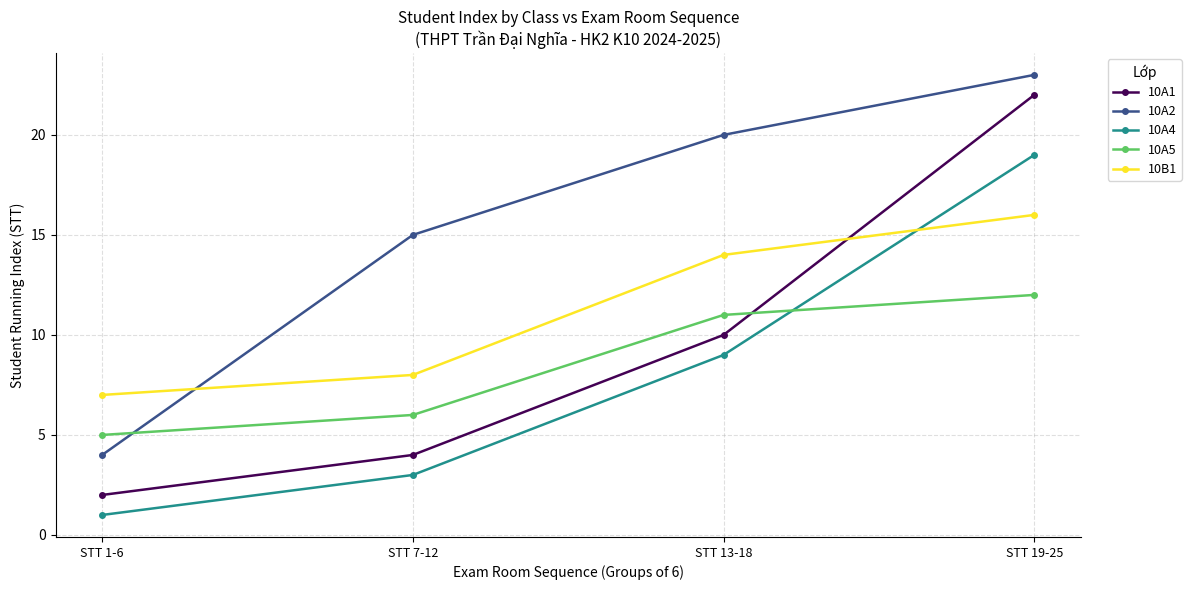

Where do 10B1 and 10A2 first cross each other?

STT 1-6 and STT 7-12